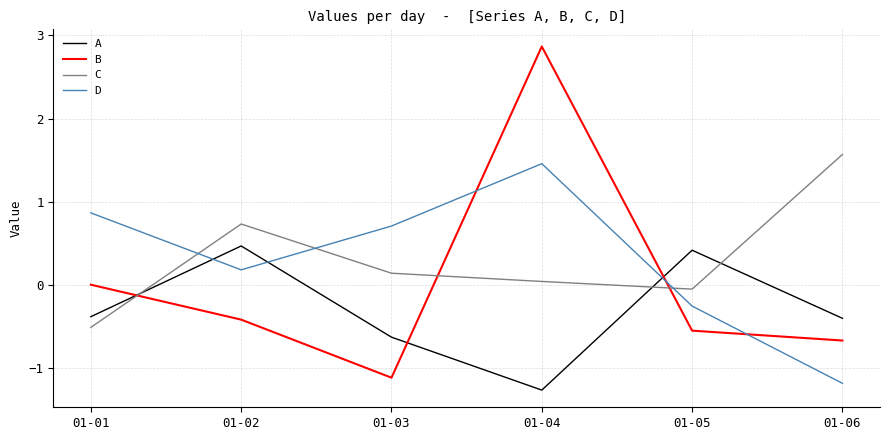

What are all the series names shown in the legend?

A, B, C, D